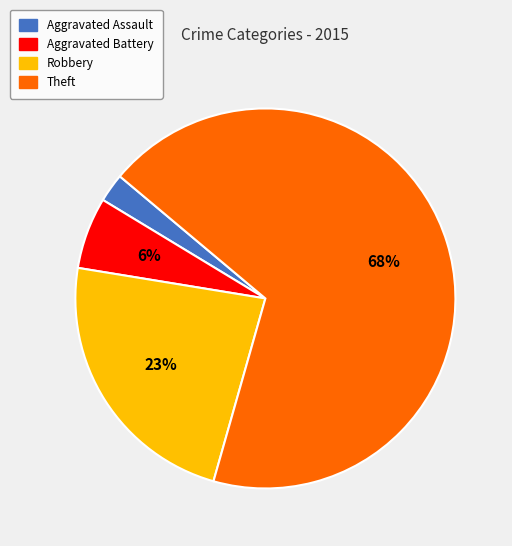

Which category accounts for the majority?

Theft